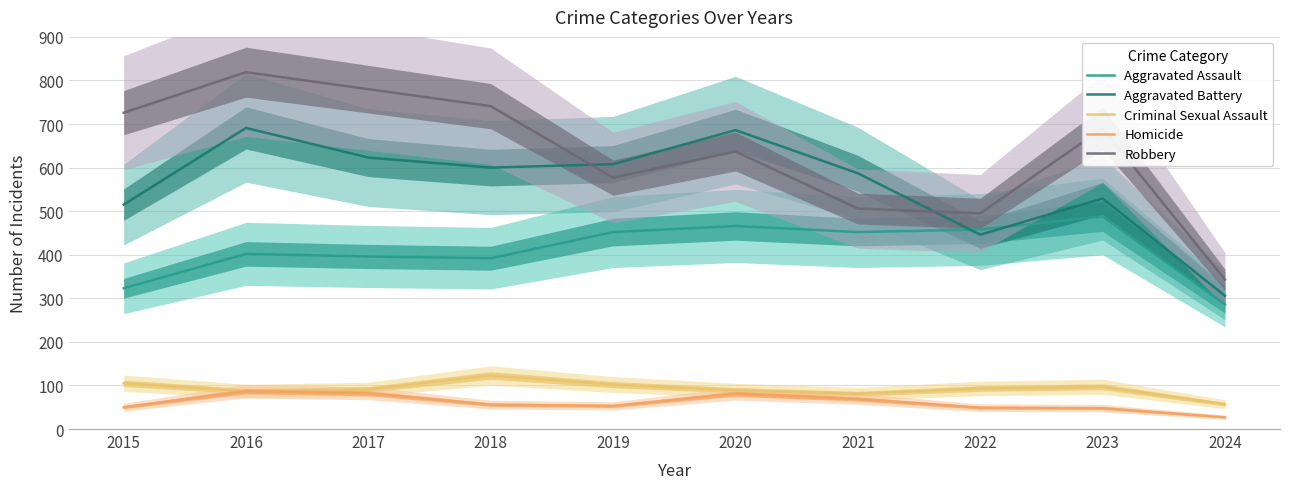

Read the Homicide value at 2015, to the nearest 10.

50